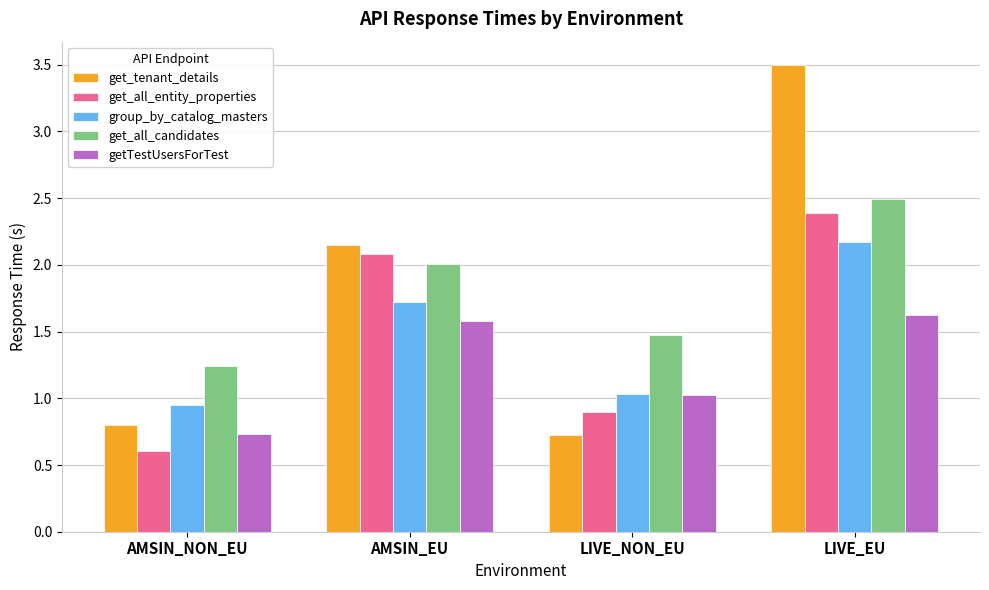

How many data points does each series have?

4